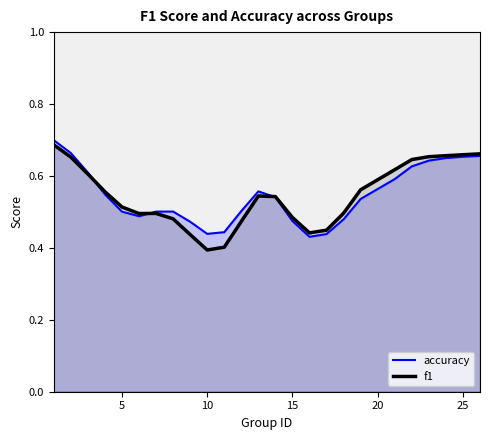

The value of accuracy at 15 is 0.2. True or false?

False